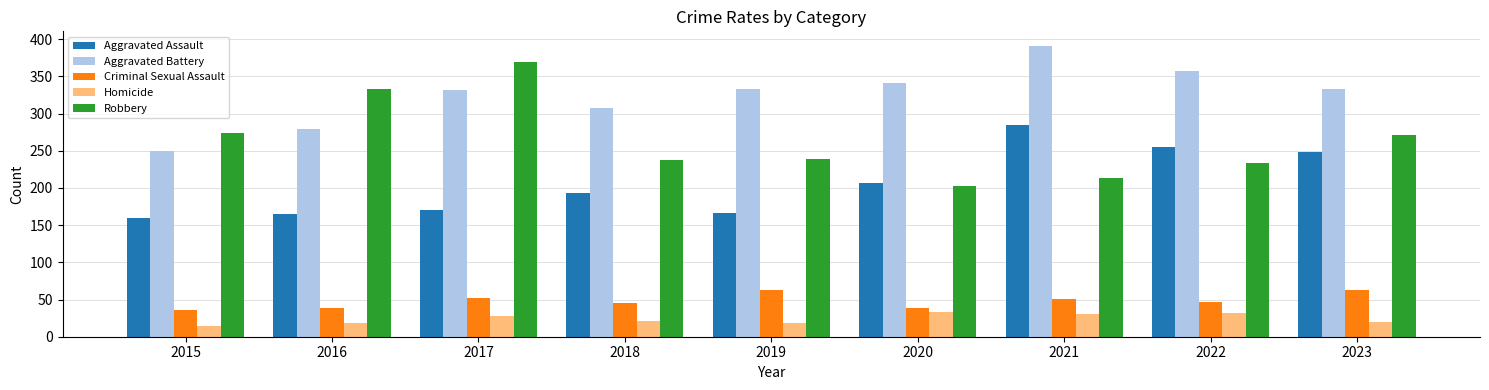

Which label corresponds to the smallest value in the chart?

2015